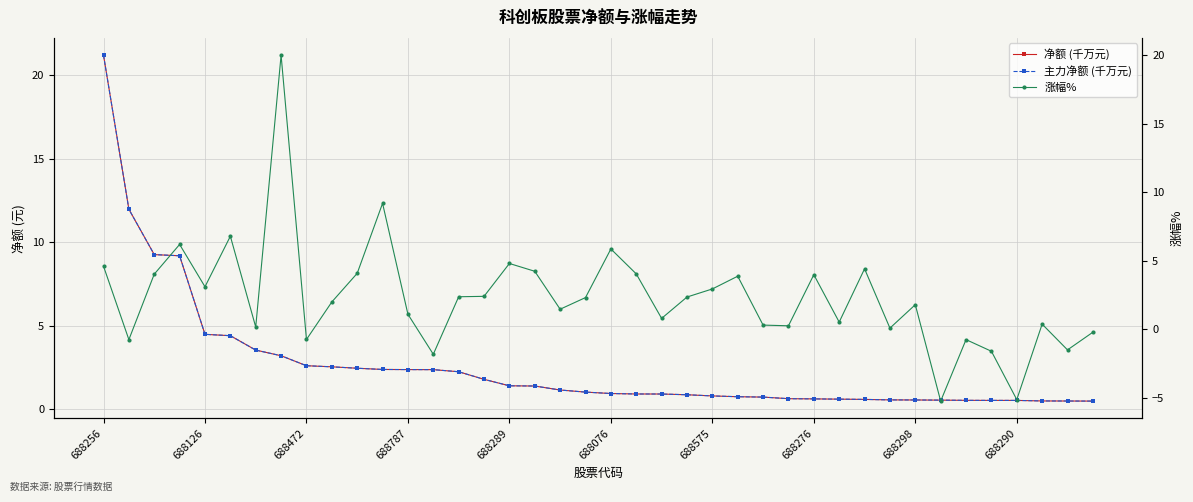

After their last crossing, which series has the higher values: 主力净额 (千万元) or 涨幅%?

主力净额 (千万元)